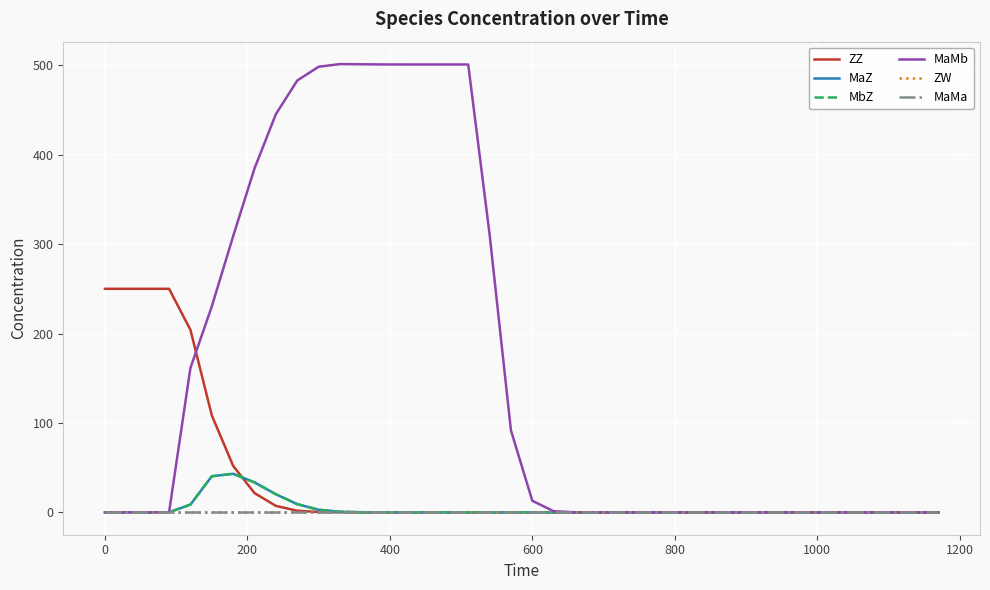

Does the chart have visible grid lines?

Yes